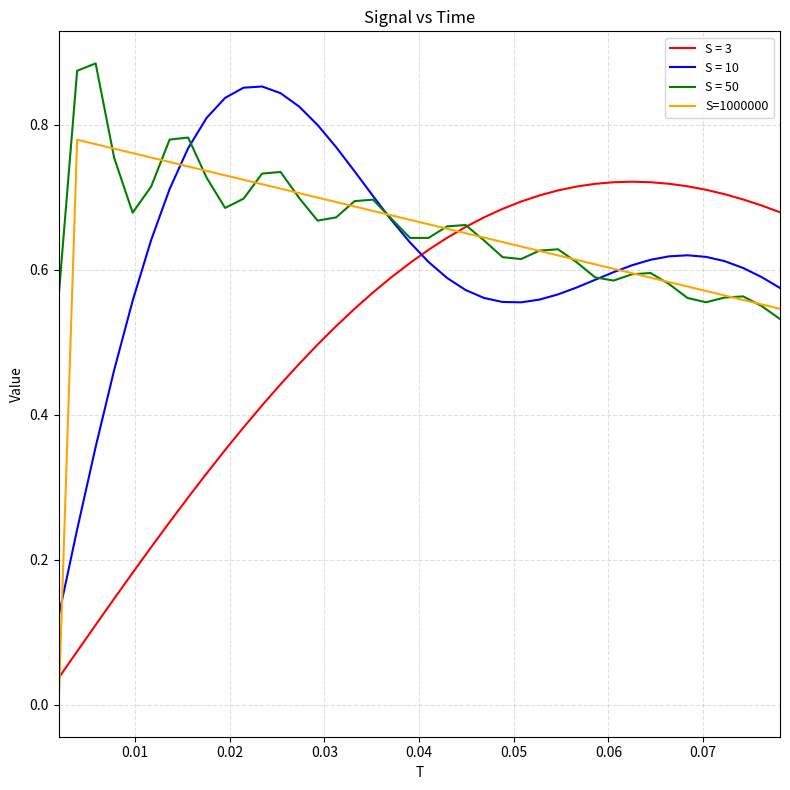

Which series has the largest range (max minus min)?

S=1000000